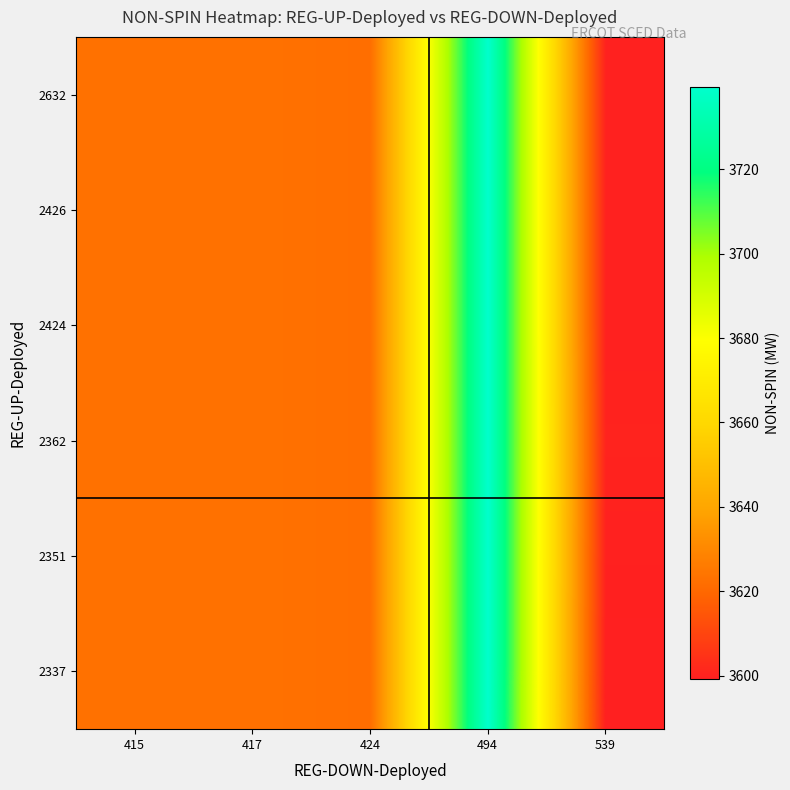

Reading left to right, extract all data points from this chart.

2337: 415=3623.0	417=3623.0	424=3622.0	494=3739.5	539=3599.2
2351: 415=3623.0	417=3623.0	424=3622.0	494=3739.5	539=3599.8
2362: 415=3623.0	417=3623.0	424=3622.0	494=3739.5	539=3600.3
2424: 415=3623.0	417=3623.0	424=3622.0	494=3739.5	539=3599.8
2426: 415=3623.0	417=3623.0	424=3622.0	494=3739.5	539=3599.8
2632: 415=3623.0	417=3623.0	424=3622.0	494=3739.5	539=3599.8